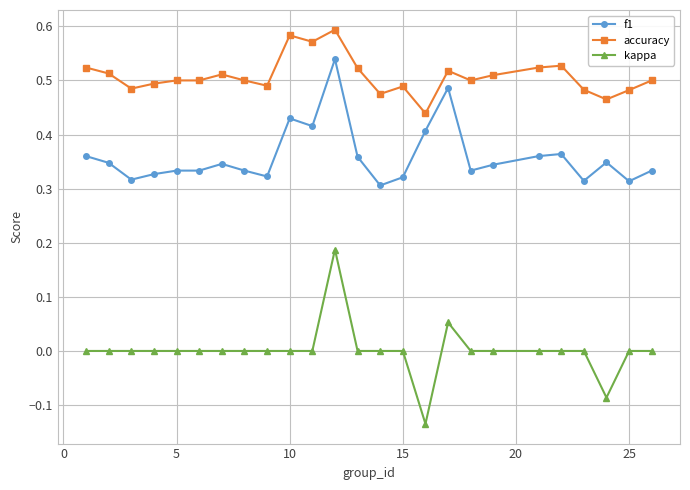

What is the sum of all accuracy values?

12.7